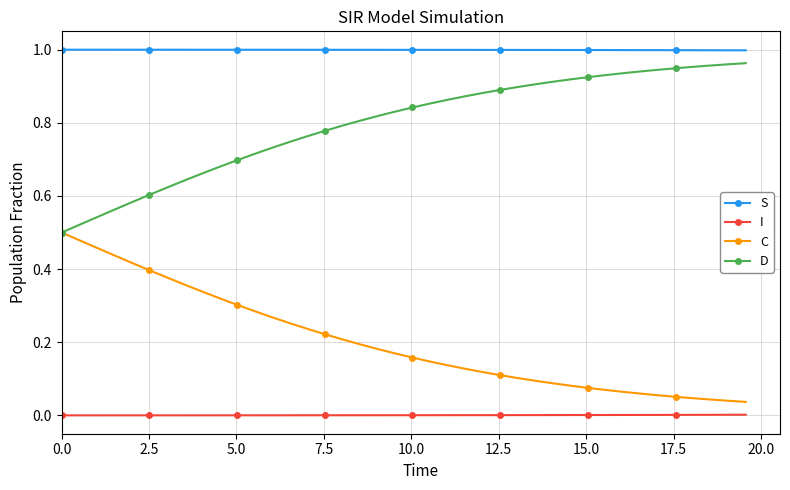

Which series has the largest total across all categories?

S